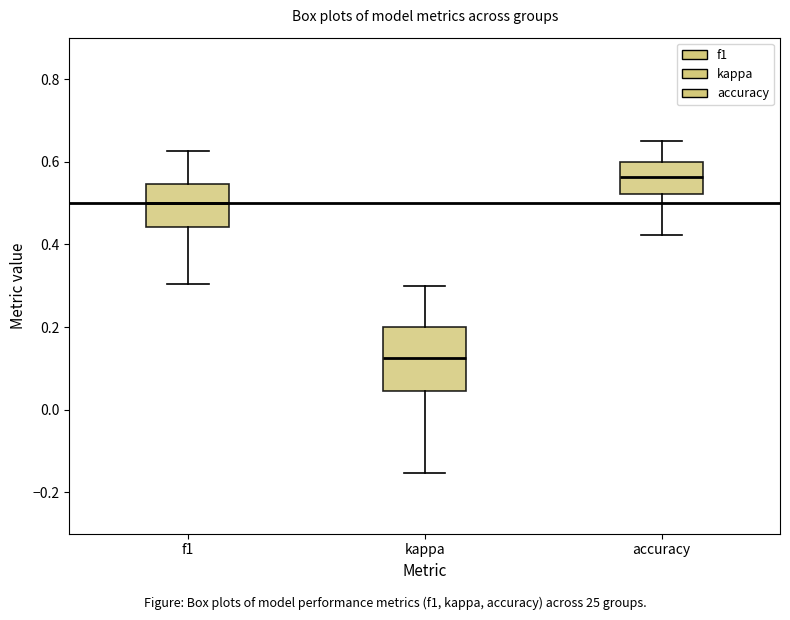

Which box is the tallest, from its lower edge to its upper edge?

kappa